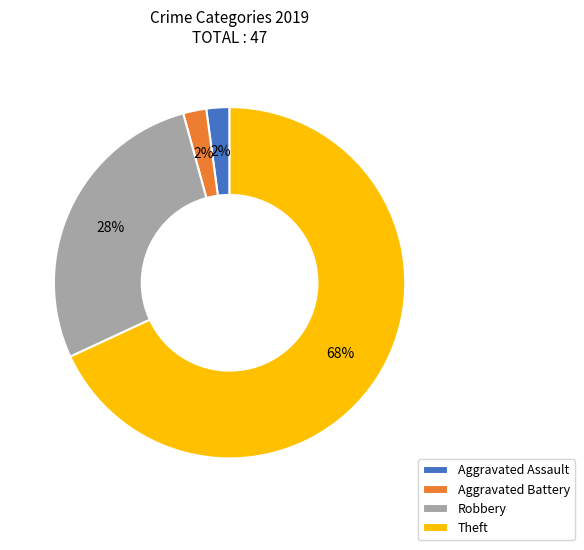

Is Theft the majority of the pie?

Yes